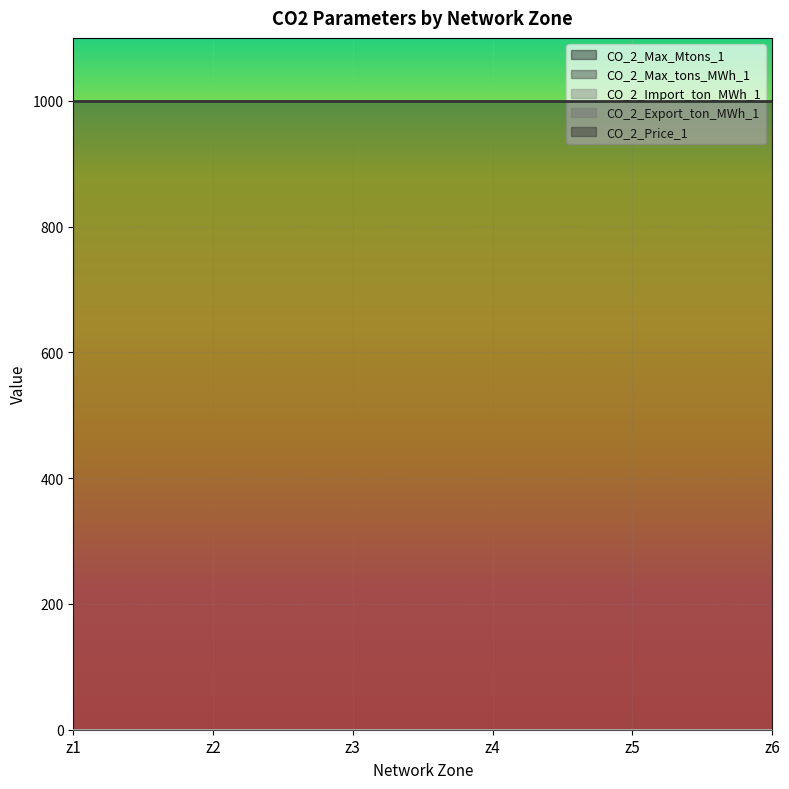

True or false: CO_2_Import_ton_MWh_1 has a value of 0 at z1.

True